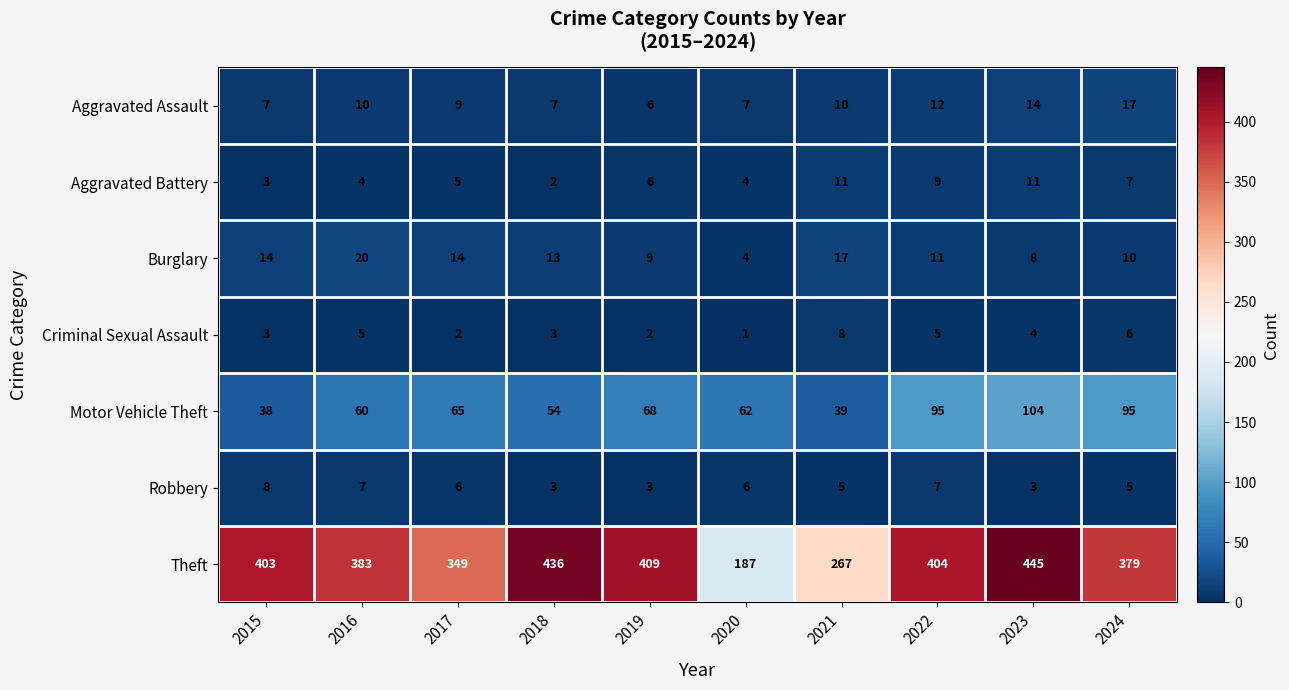

Is it true that Theft equals 296 at 2023?

False